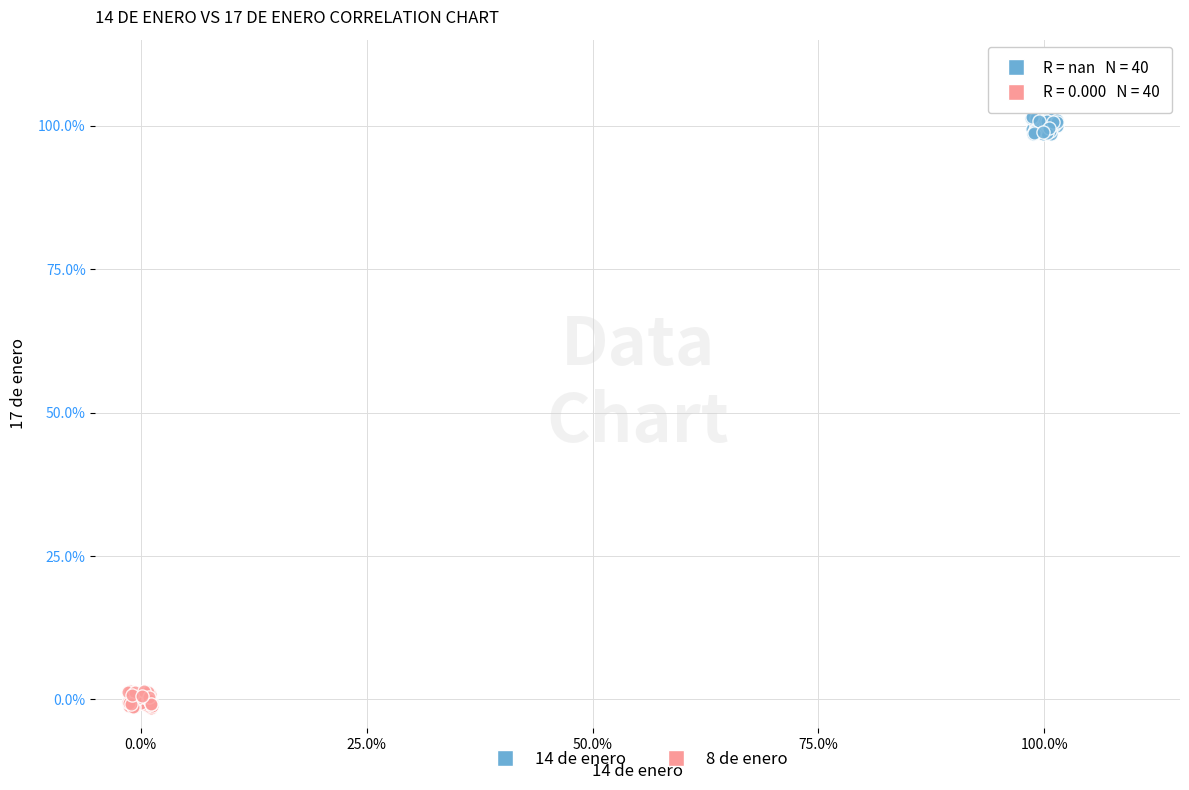

Which series contains the lowest Y value?

8 de enero